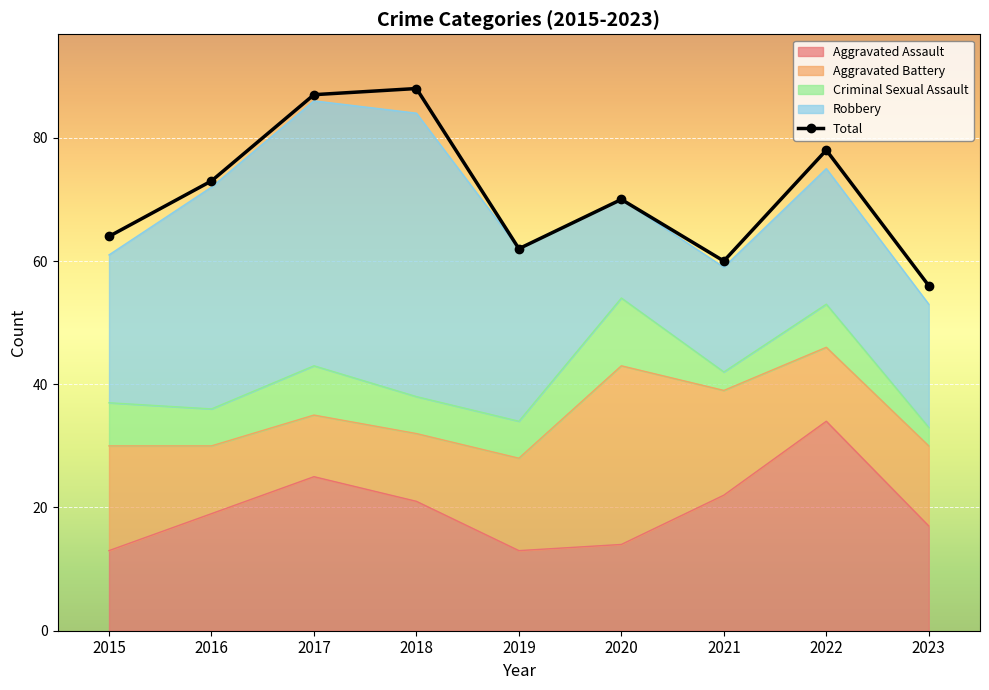

How many data points in Aggravated Battery are less than 13?

4